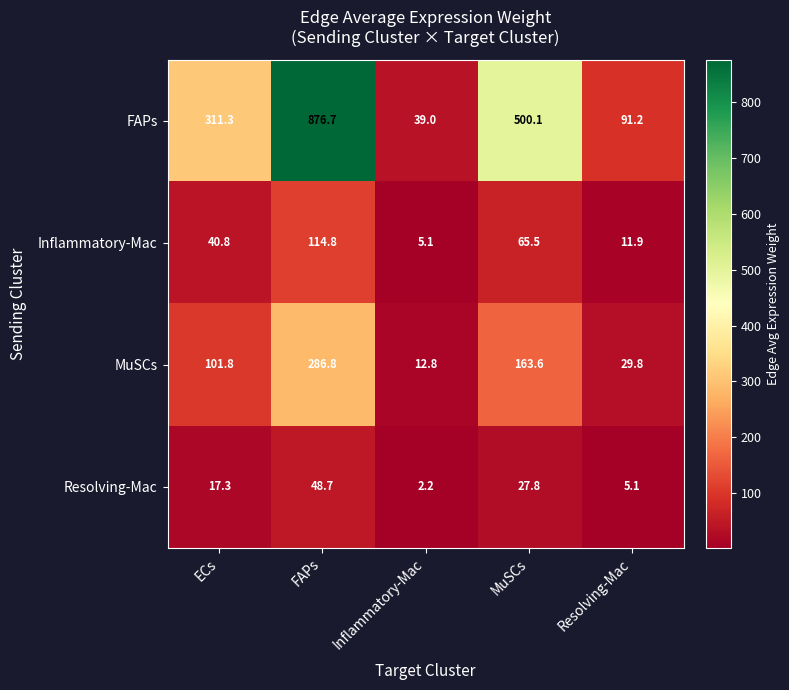

What is the difference between the highest and lowest values at MuSCs?

472.3